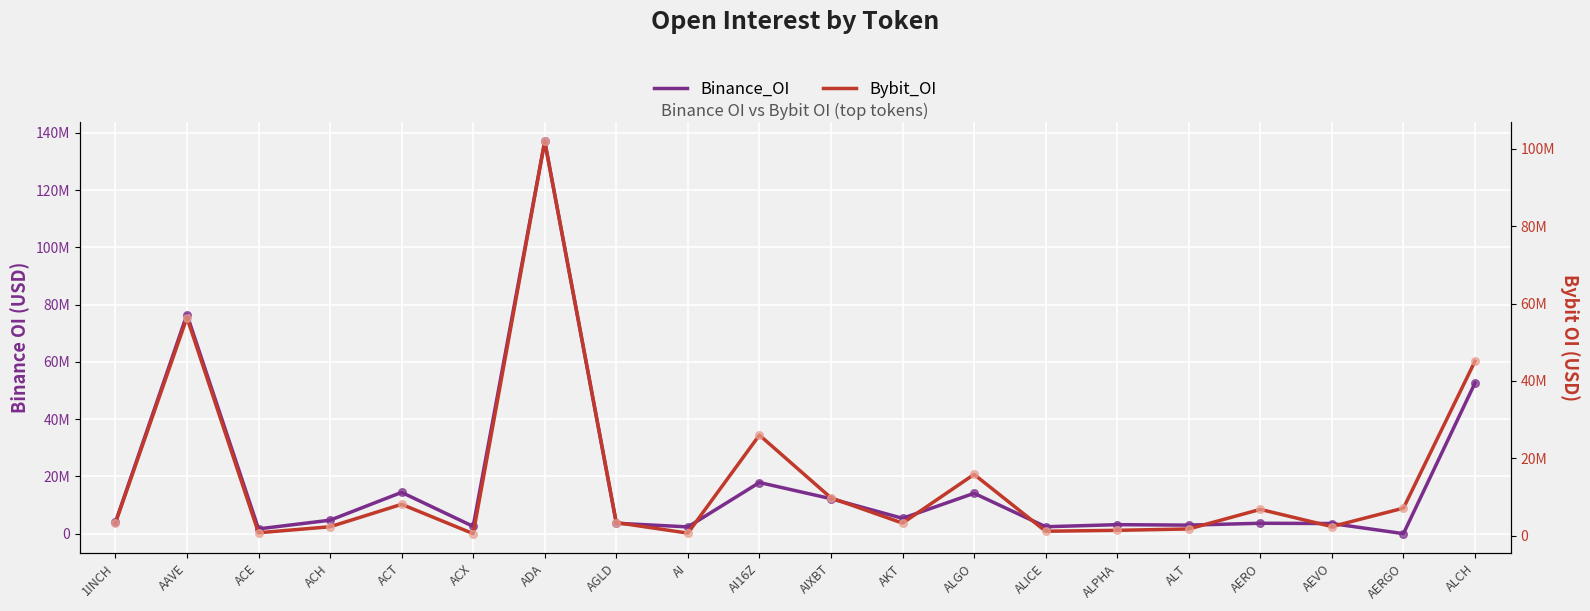

Which series has the largest Y range (max minus min)?

Binance_OI